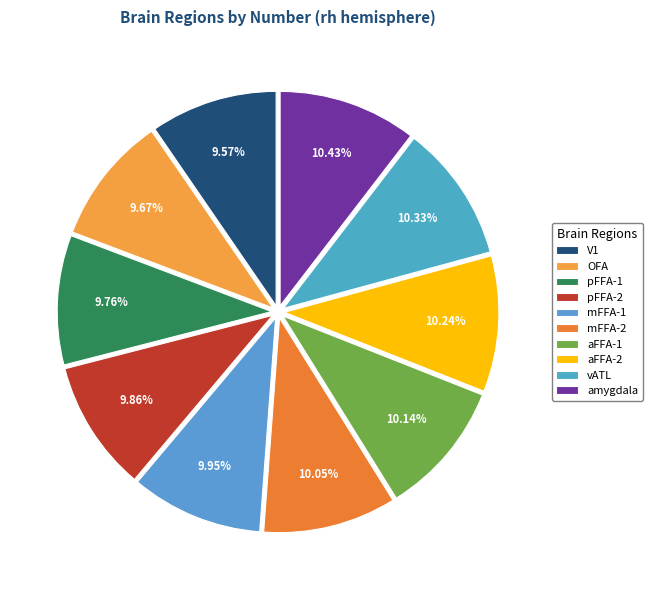

Is aFFA-2 the majority of the pie?

No